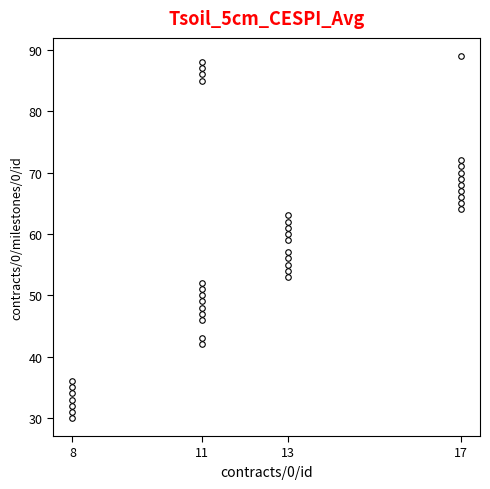

What is the sum of all values?

2286